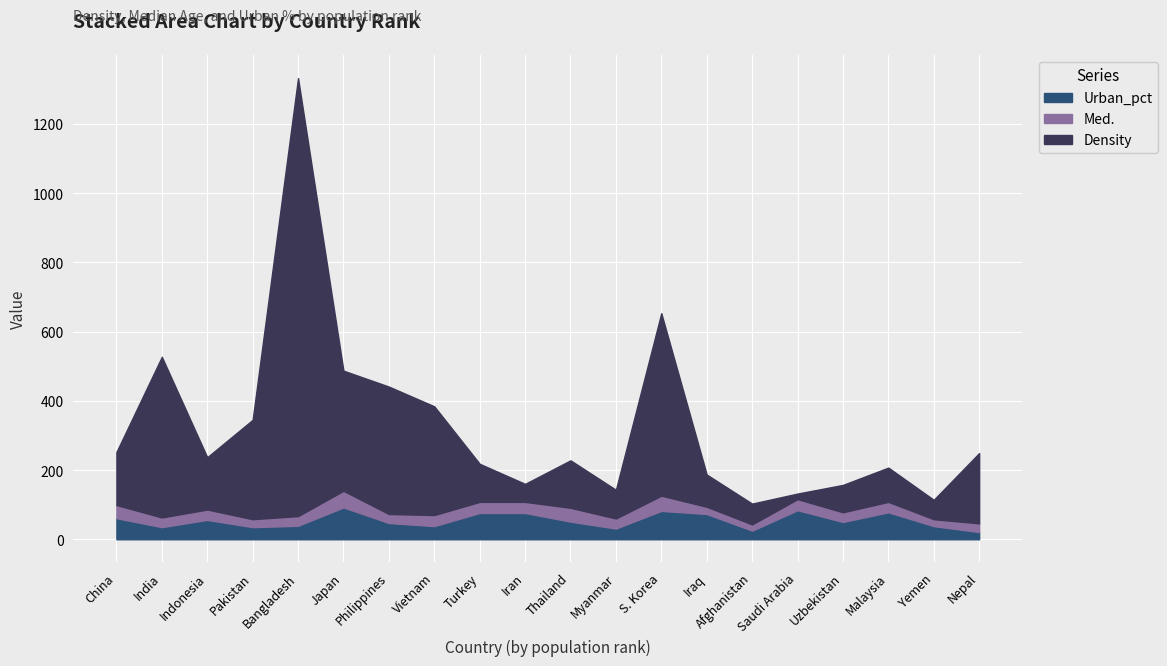

Which series has the widest spread of values?

Density